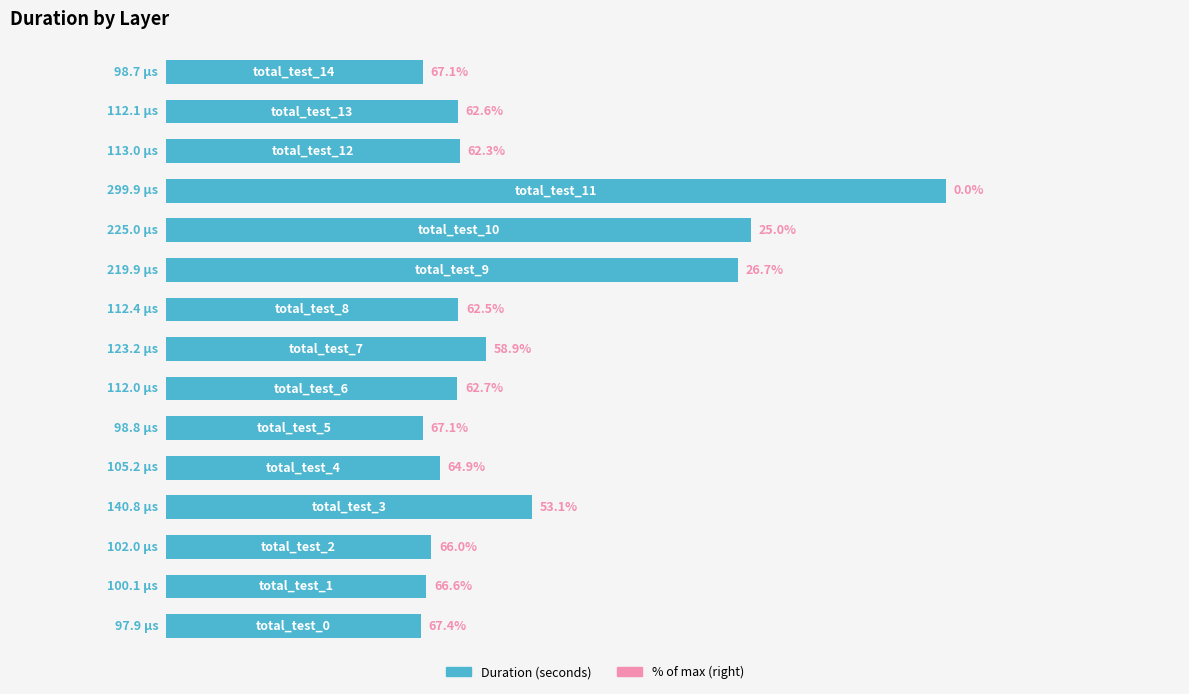

Rank the categories by value from lowest to highest.

0, 14, 5, 1, 2, 4, 6, 13, 8, 12, 7, 3, 9, 10, 11